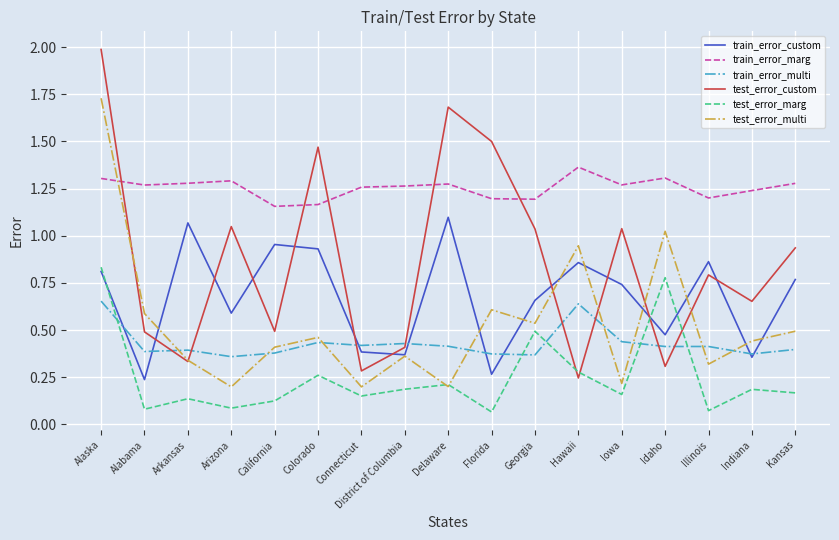

What is the total value across all series at District of Columbia?

3.0